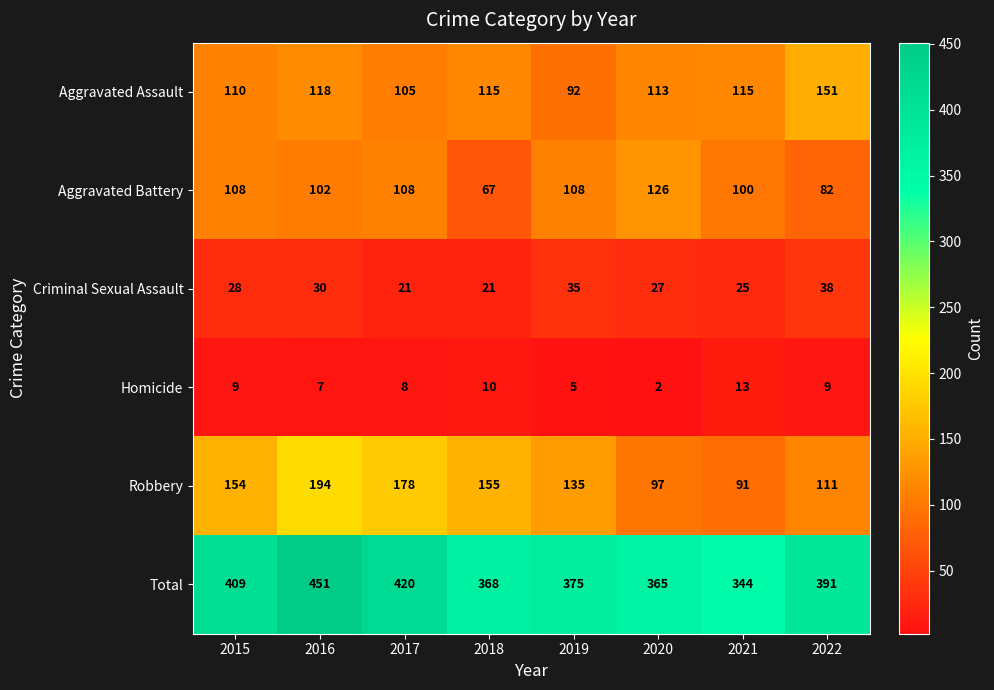

How many Criminal Sexual Assault values are between 25 and 35?

5